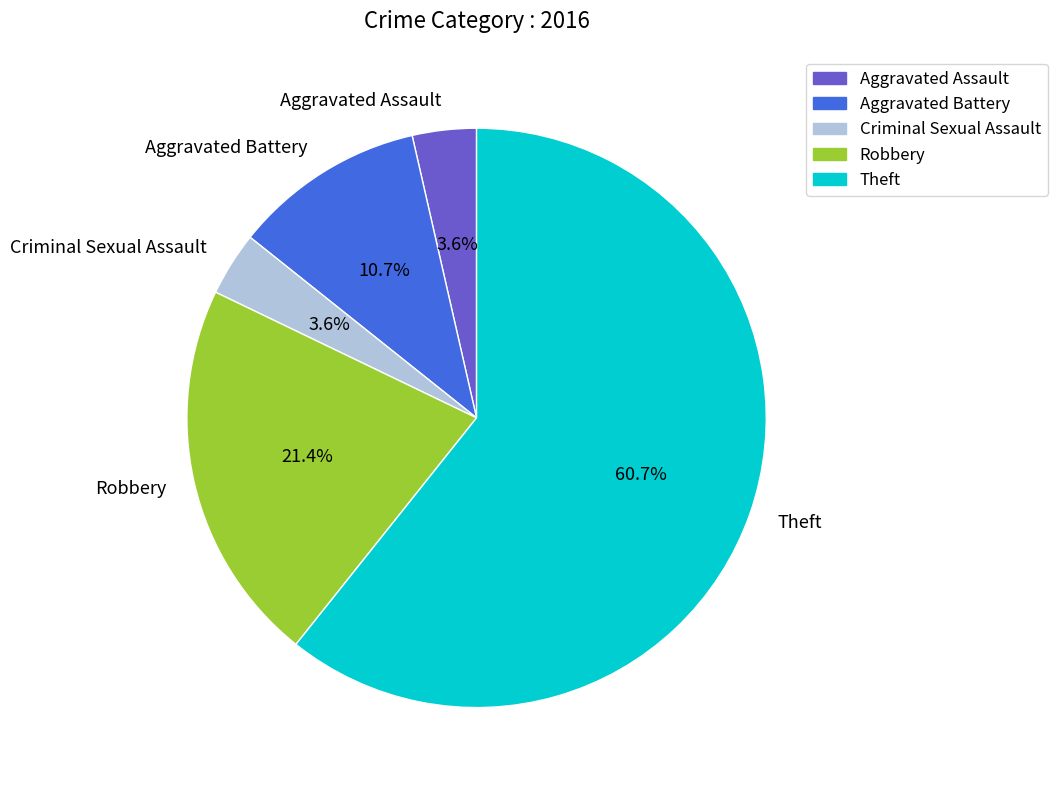

The Aggravated Assault slice represents 15% of the pie. True or false?

False